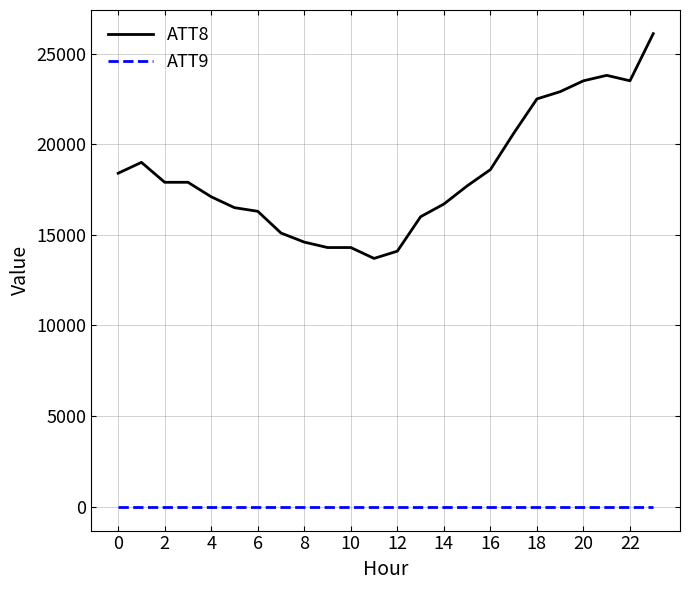

Rank the series by their average value, from highest to lowest.

ATT8, ATT9